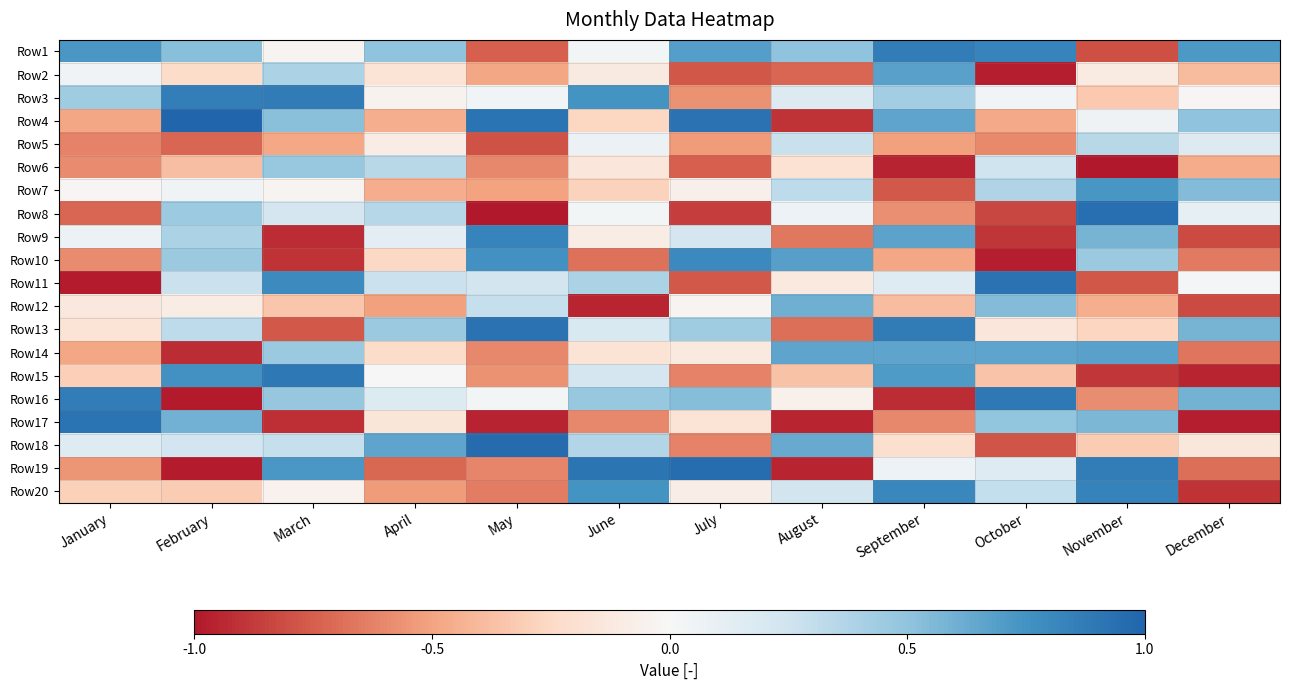

Reading left to right, extract all data points from this chart.

Row1: January=0.7	February=0.5	March=-0.0	April=0.5	May=-0.7	June=0.0	July=0.7	August=0.5	September=0.9	October=0.8	November=-0.8	December=0.7
Row2: January=0.0	February=-0.2	March=0.4	April=-0.2	May=-0.5	June=-0.1	July=-0.8	August=-0.7	September=0.7	October=-1.0	November=-0.1	December=-0.4
Row3: January=0.4	February=0.9	March=0.9	April=-0.0	May=0.0	June=0.7	July=-0.6	August=0.2	September=0.4	October=0.0	November=-0.3	December=-0.0
Row4: January=-0.5	February=1.0	March=0.5	April=-0.4	May=0.9	June=-0.3	July=0.9	August=-0.9	September=0.7	October=-0.5	November=0.1	December=0.5
Row5: January=-0.6	February=-0.7	March=-0.5	April=-0.1	May=-0.8	June=0.1	July=-0.5	August=0.3	September=-0.5	October=-0.6	November=0.3	December=0.2
Row6: January=-0.6	February=-0.4	March=0.5	April=0.3	May=-0.6	June=-0.1	July=-0.7	August=-0.2	September=-1.0	October=0.3	November=-1.0	December=-0.5
Row7: January=-0.0	February=0.0	March=-0.0	April=-0.5	May=-0.5	June=-0.3	July=-0.1	August=0.3	September=-0.8	October=0.4	November=0.7	December=0.5
Row8: January=-0.7	February=0.5	March=0.2	April=0.4	May=-1.0	June=0.0	July=-0.9	August=0.1	September=-0.6	October=-0.8	November=0.9	December=0.1
Row9: January=0.1	February=0.4	March=-0.9	April=0.1	May=0.8	June=-0.1	July=0.2	August=-0.7	September=0.7	October=-0.9	November=0.6	December=-0.8
Row10: January=-0.6	February=0.5	March=-0.9	April=-0.3	May=0.8	June=-0.7	July=0.8	August=0.7	September=-0.5	October=-1.0	November=0.5	December=-0.7
Row11: January=-1.0	February=0.3	March=0.8	April=0.3	May=0.2	June=0.4	July=-0.8	August=-0.1	September=0.2	October=0.9	November=-0.8	December=0.0
Row12: January=-0.1	February=-0.1	March=-0.3	April=-0.5	May=0.3	June=-0.9	July=-0.0	August=0.6	September=-0.4	October=0.5	November=-0.4	December=-0.8
Row13: January=-0.2	February=0.3	March=-0.8	April=0.5	May=0.9	June=0.2	July=0.4	August=-0.7	September=0.9	October=-0.1	November=-0.3	December=0.6
Row14: January=-0.5	February=-0.9	March=0.5	April=-0.2	May=-0.6	June=-0.2	July=-0.1	August=0.7	September=0.7	October=0.7	November=0.7	December=-0.7
Row15: January=-0.3	February=0.8	March=0.9	April=0.0	May=-0.6	June=0.2	July=-0.6	August=-0.4	September=0.7	October=-0.4	November=-0.9	December=-0.9
Row16: January=0.9	February=-1.0	March=0.5	April=0.2	May=0.0	June=0.5	July=0.5	August=-0.1	September=-0.9	October=0.9	November=-0.6	December=0.6
Row17: January=0.9	February=0.6	March=-0.9	April=-0.2	May=-1.0	June=-0.6	July=-0.2	August=-0.9	September=-0.6	October=0.5	November=0.6	December=-1.0
Row18: January=0.2	February=0.2	March=0.3	April=0.7	May=1.0	June=0.4	July=-0.6	August=0.6	September=-0.2	October=-0.8	November=-0.3	December=-0.1
Row19: January=-0.6	February=-1.0	March=0.7	April=-0.7	May=-0.6	June=0.9	July=1.0	August=-1.0	September=0.1	October=0.2	November=0.9	December=-0.7
Row20: January=-0.3	February=-0.3	March=-0.1	April=-0.5	May=-0.6	June=0.7	July=-0.1	August=0.2	September=0.8	October=0.3	November=0.8	December=-0.9